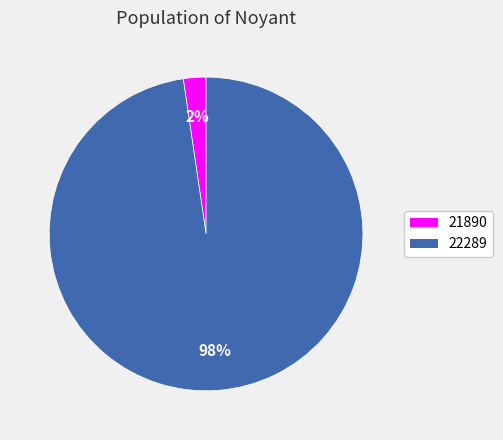

Does 22289 represent more than half of the total?

Yes